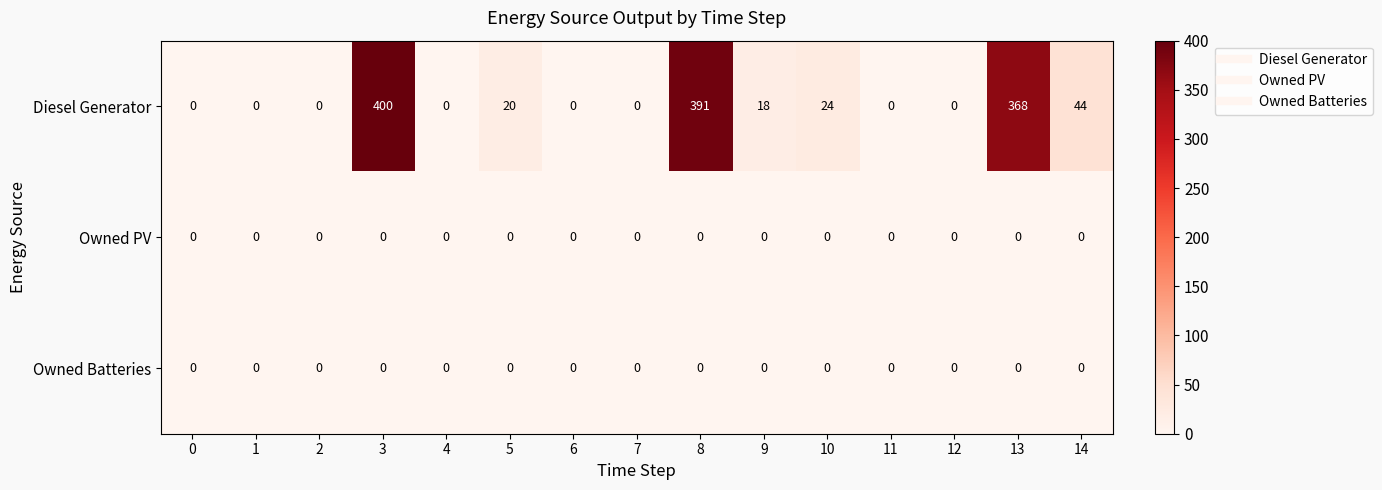

What is the spread (max minus min) of values at 13?

368